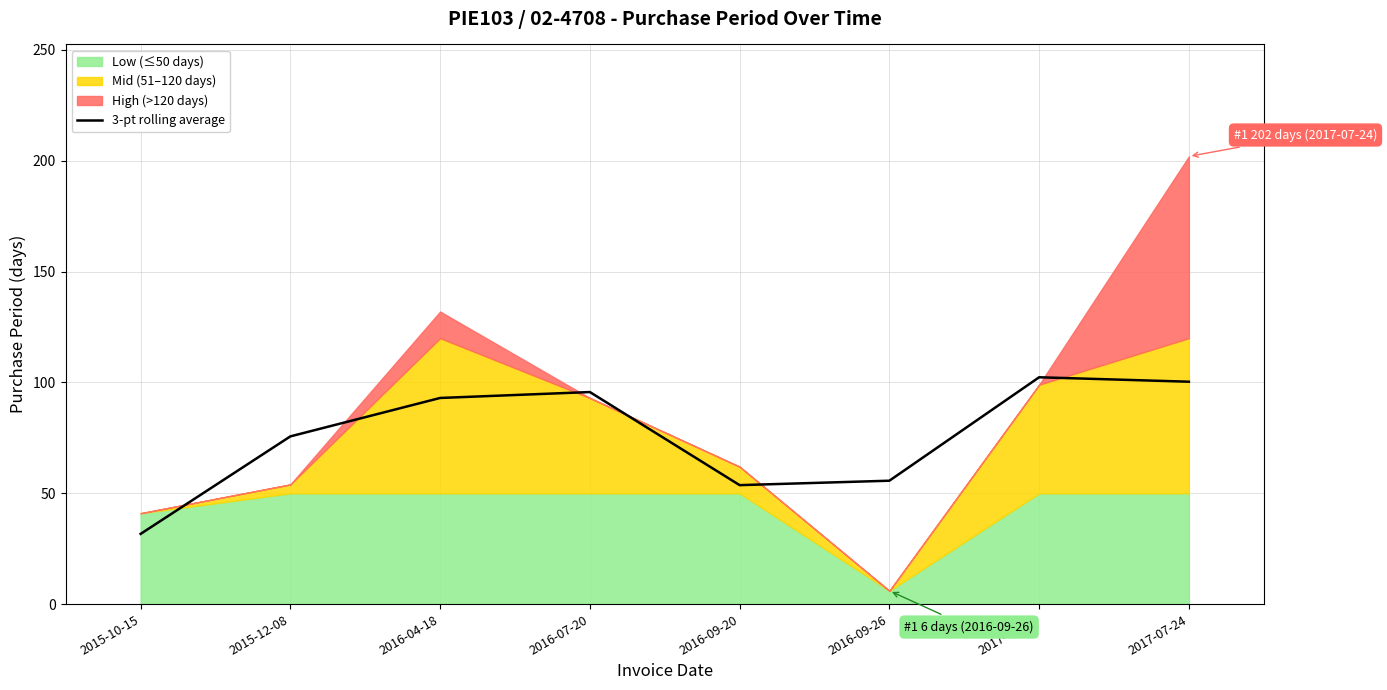

The 3-pt rolling average series shows 53.7 at 2016-09-20. True or false?

True